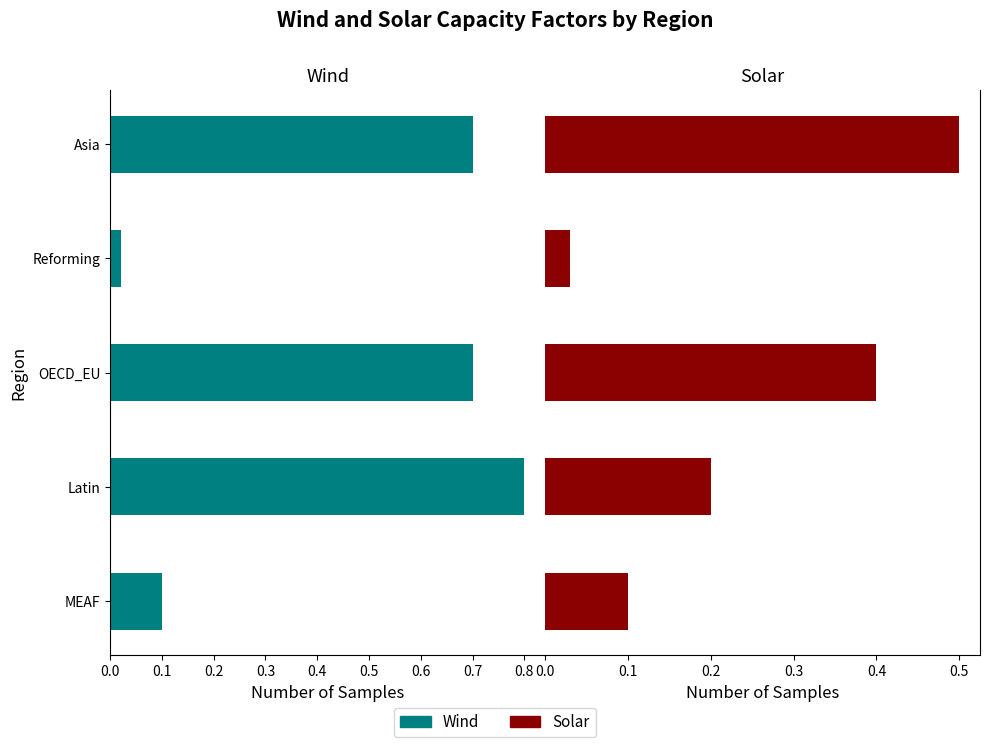

What is the sum of all Solar values?

1.2